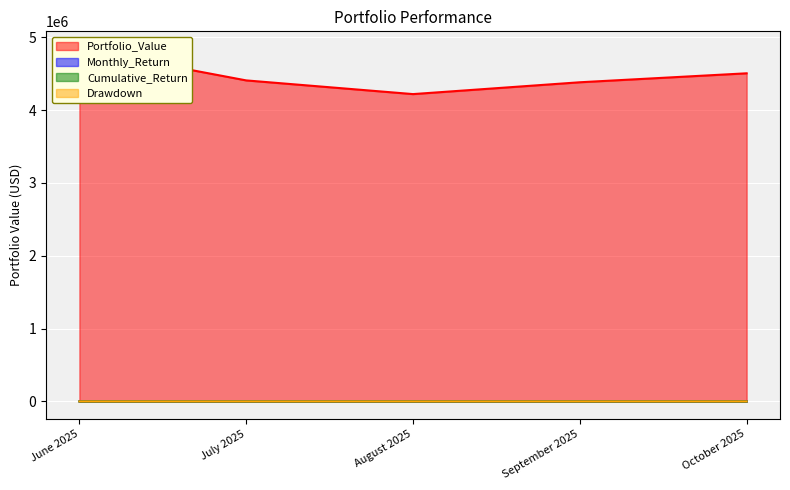

The value of Cumulative_Return at October 2025 is -6.9. True or false?

True